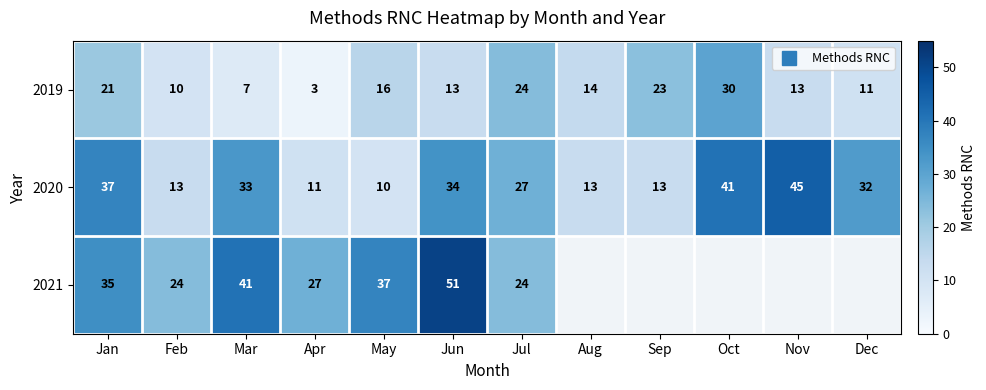

What value does the 2019 series have at Feb?

10.0